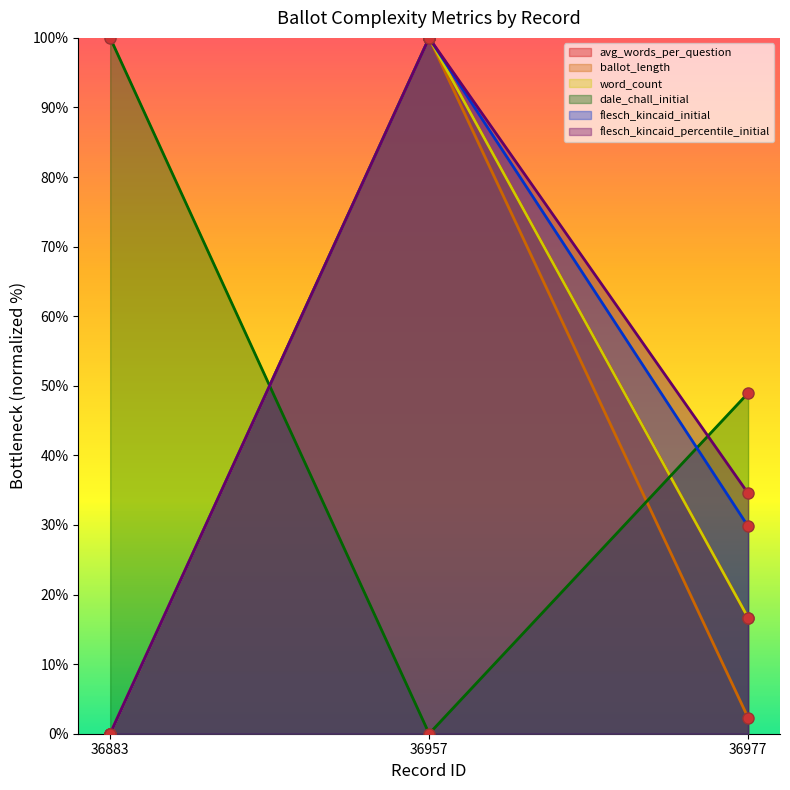

Where does the flesch_kincaid_initial series first go above 29?

36957